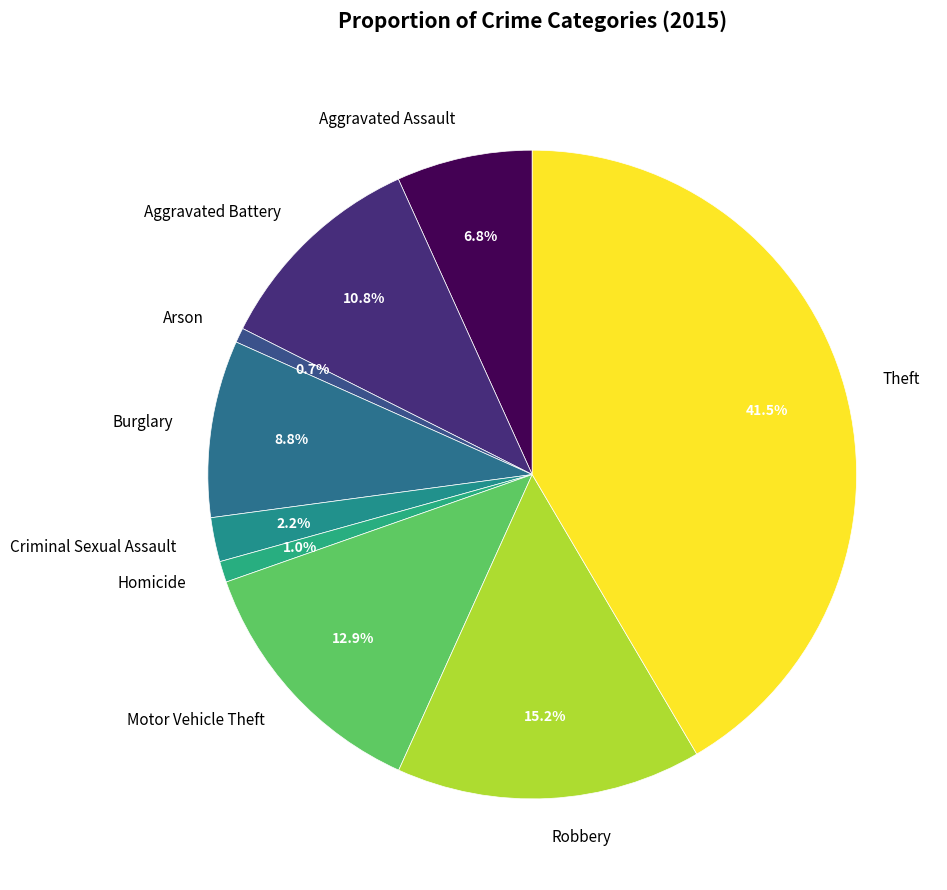

To the nearest percent, what is the difference between the Theft and Robbery slice percentages?

26%